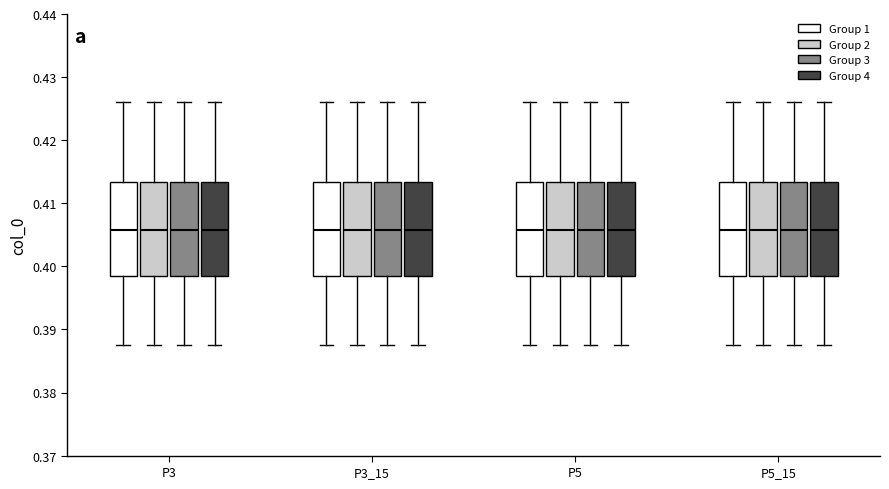

Where does the median line of the box for P3_15 (Group 2) sit on the y-axis? The values are not printed on the chart, so give them approximately, as read against the axis.

0.406